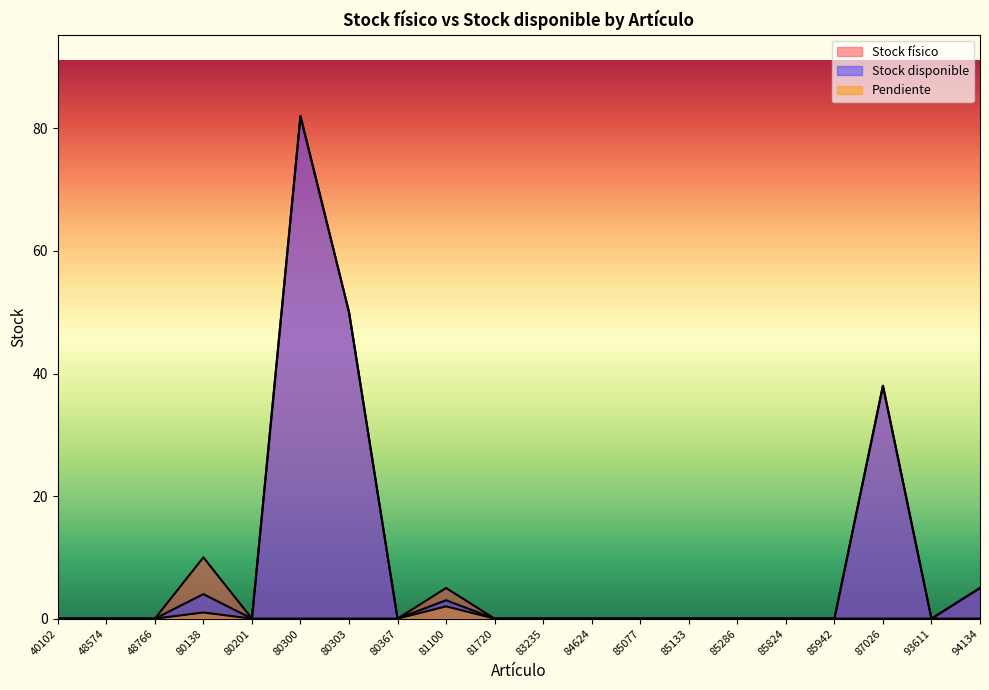

What is the value of the Stock físico point at the 9th from the left?

5